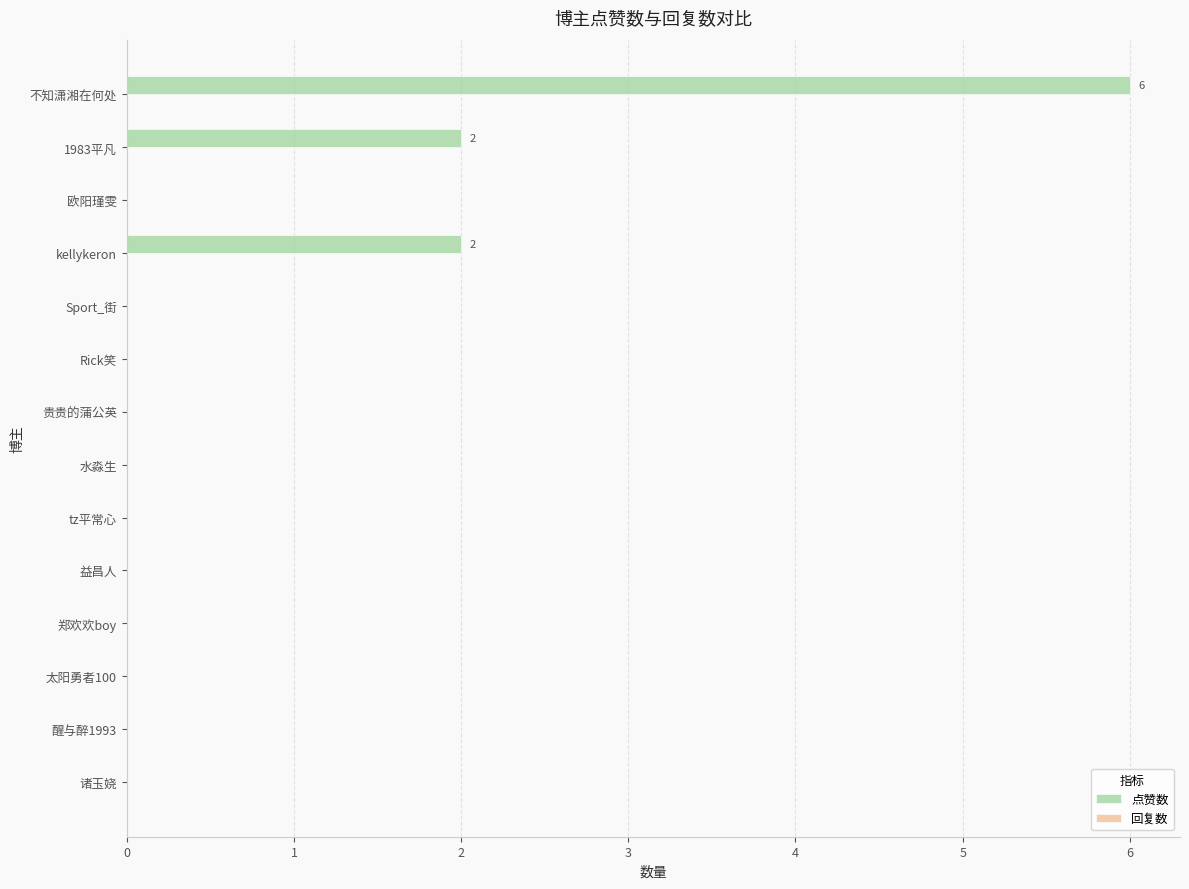

Which has a higher value, 醒与醉1993 or 1983平凡?

1983平凡